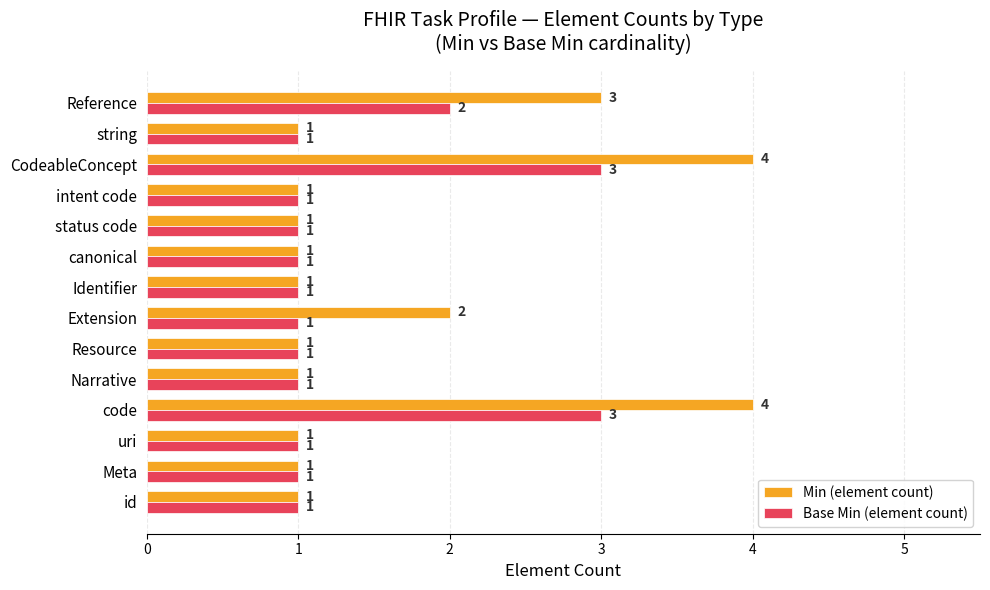

Which series has the largest total across all categories?

Min (element count)